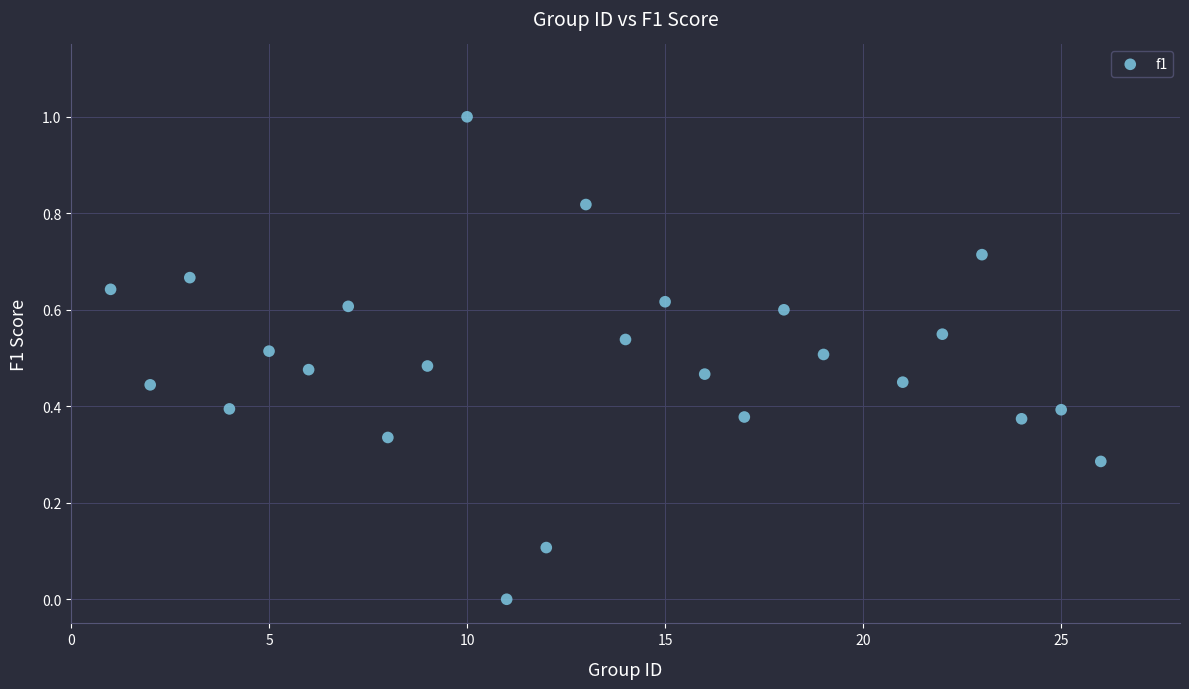

What is the range of X values (max minus min)?

25.0